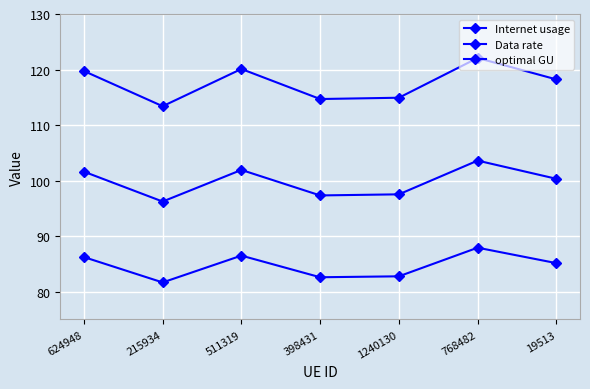

True or false: Internet usage has more than 0 interior local peaks.

True